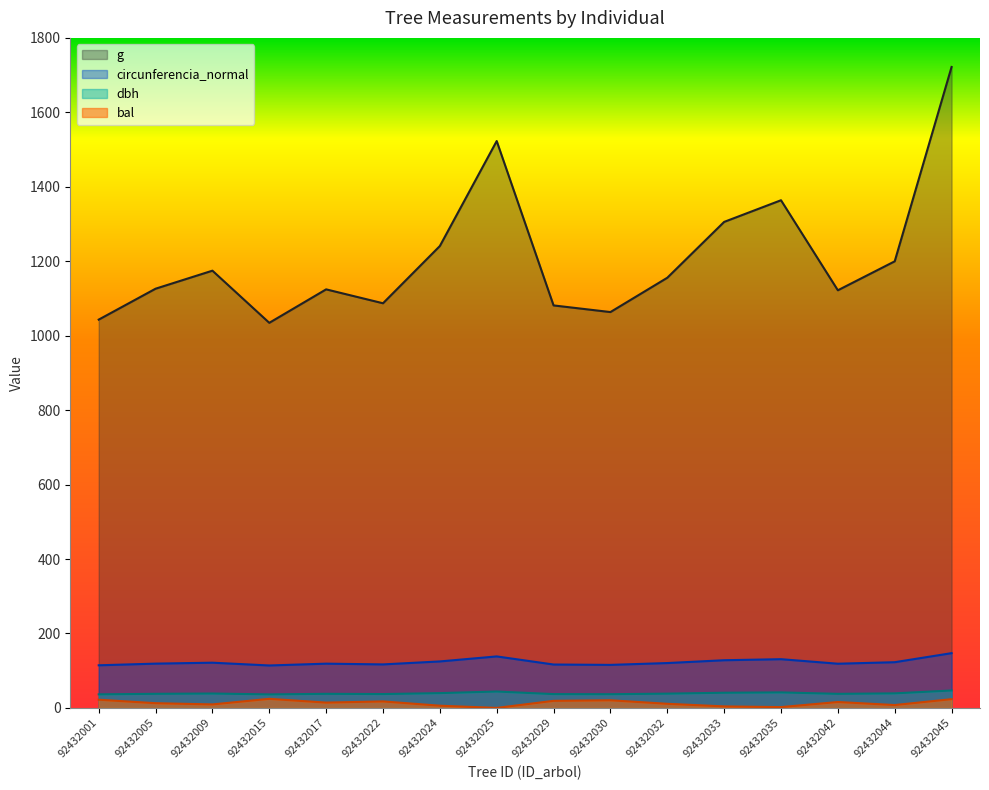

Where is the first local maximum for g?

92432009